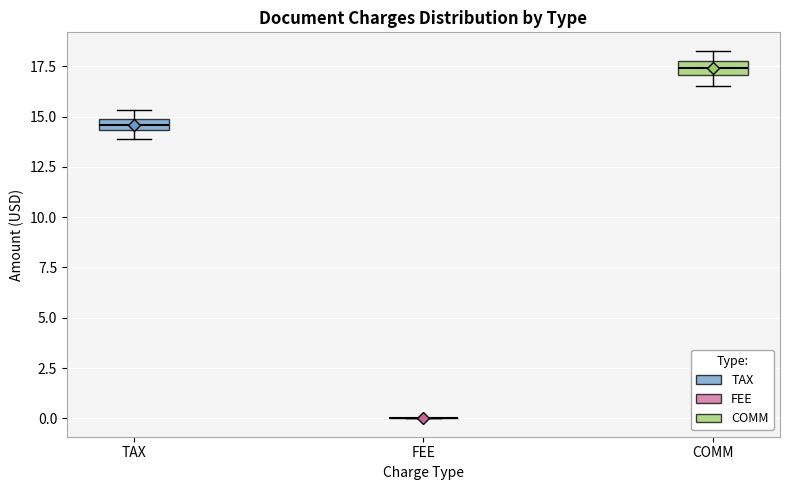

Where is the upper edge of the box for COMM on the y-axis? The values are not printed on the chart, so give them approximately, as read against the axis.

17.5